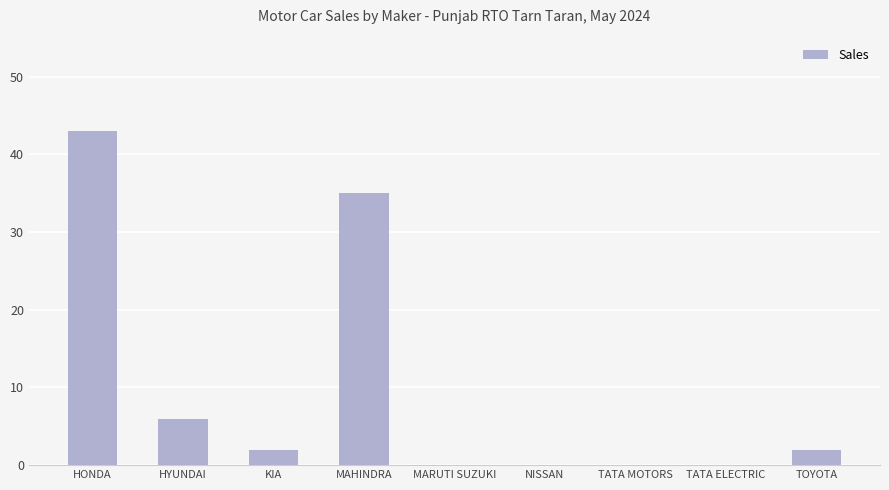

What is the sum of the values at TOYOTA and KIA?

4